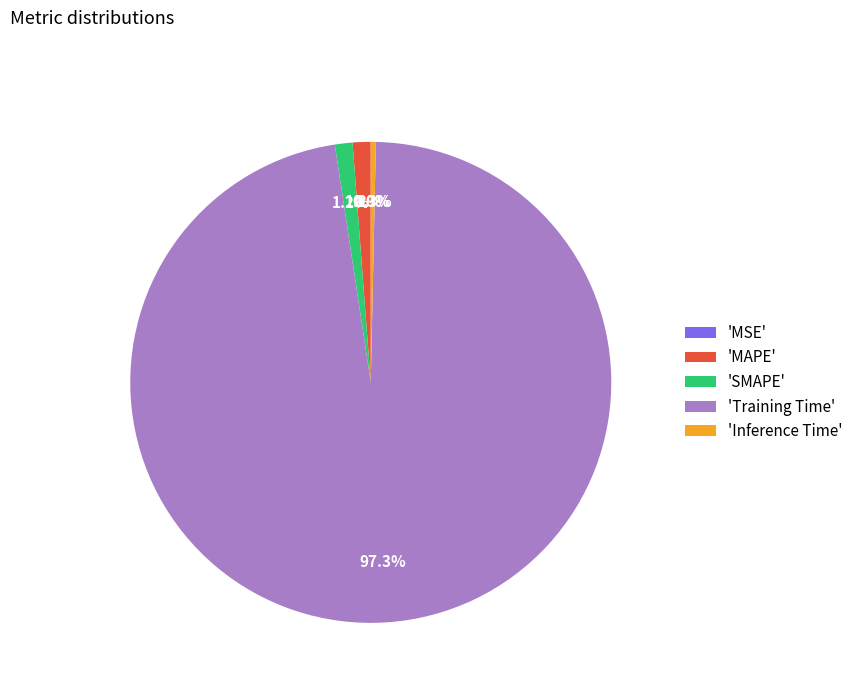

To the nearest percent, what is the difference between the largest and smallest slice percentages?

97%